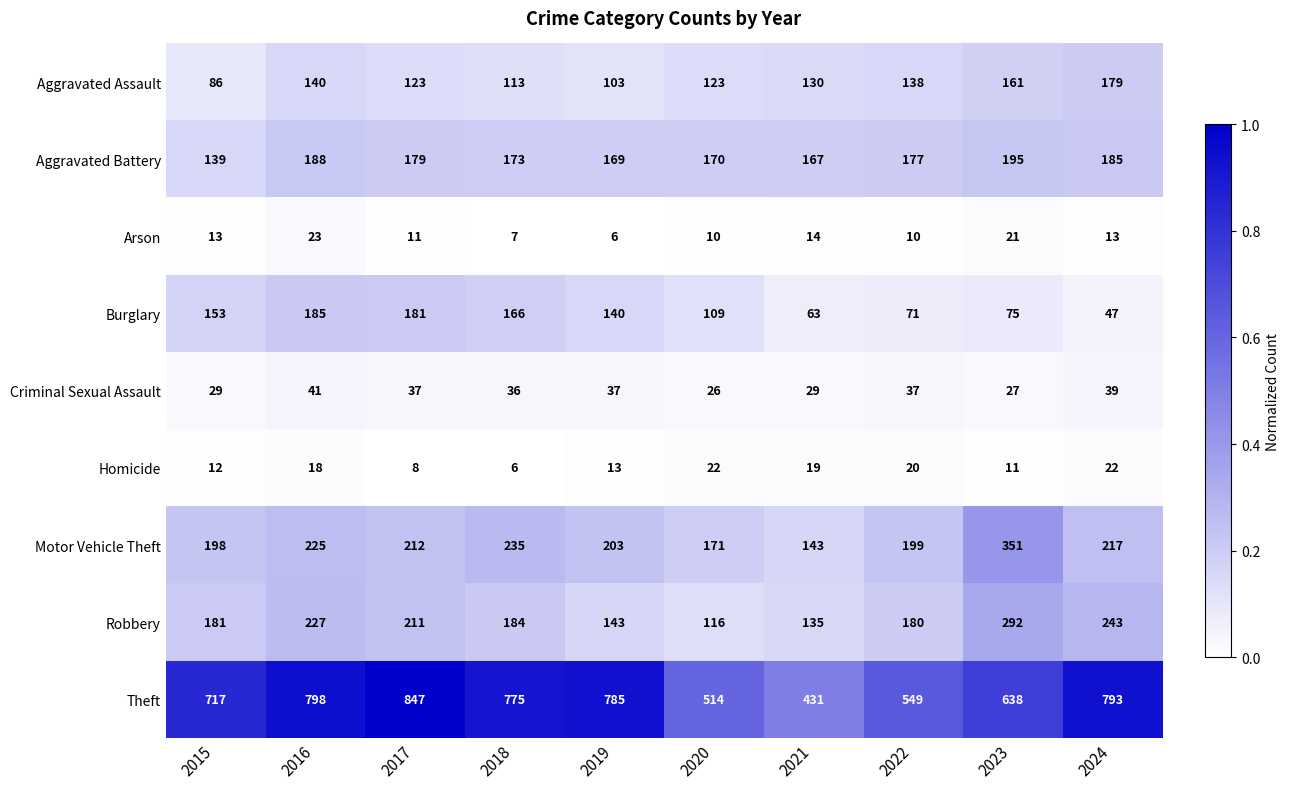

The Robbery series shows 227 at 2016. True or false?

True